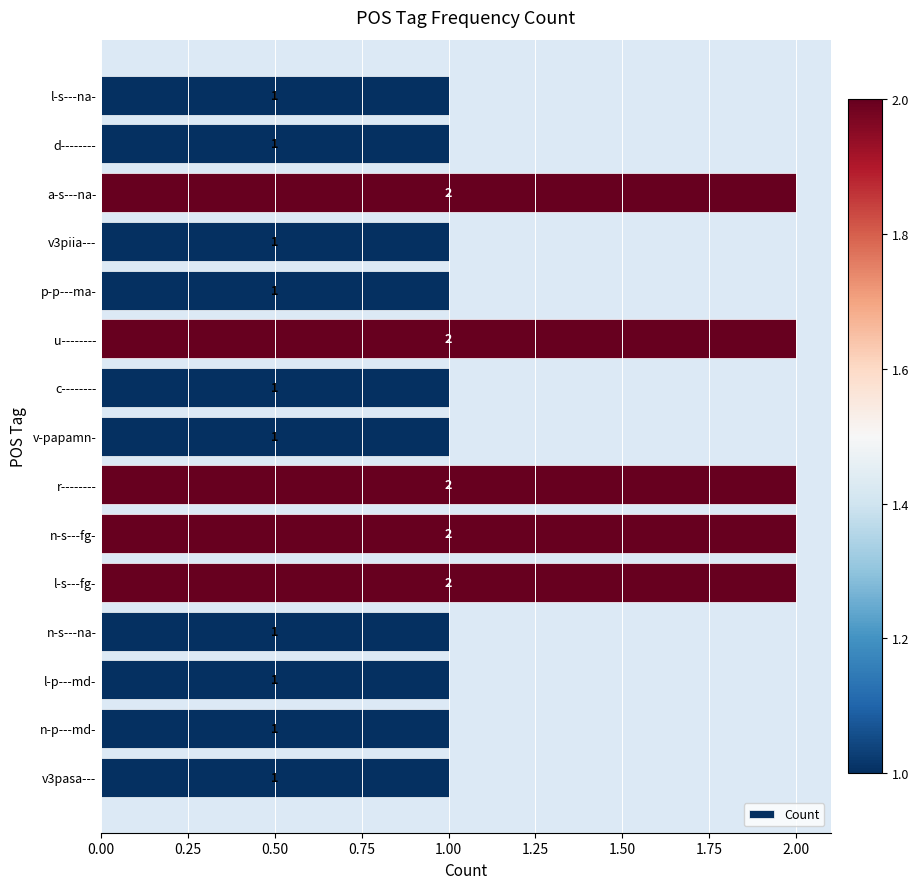

What is the label of the 4th bar from the bottom?

n-s---na-